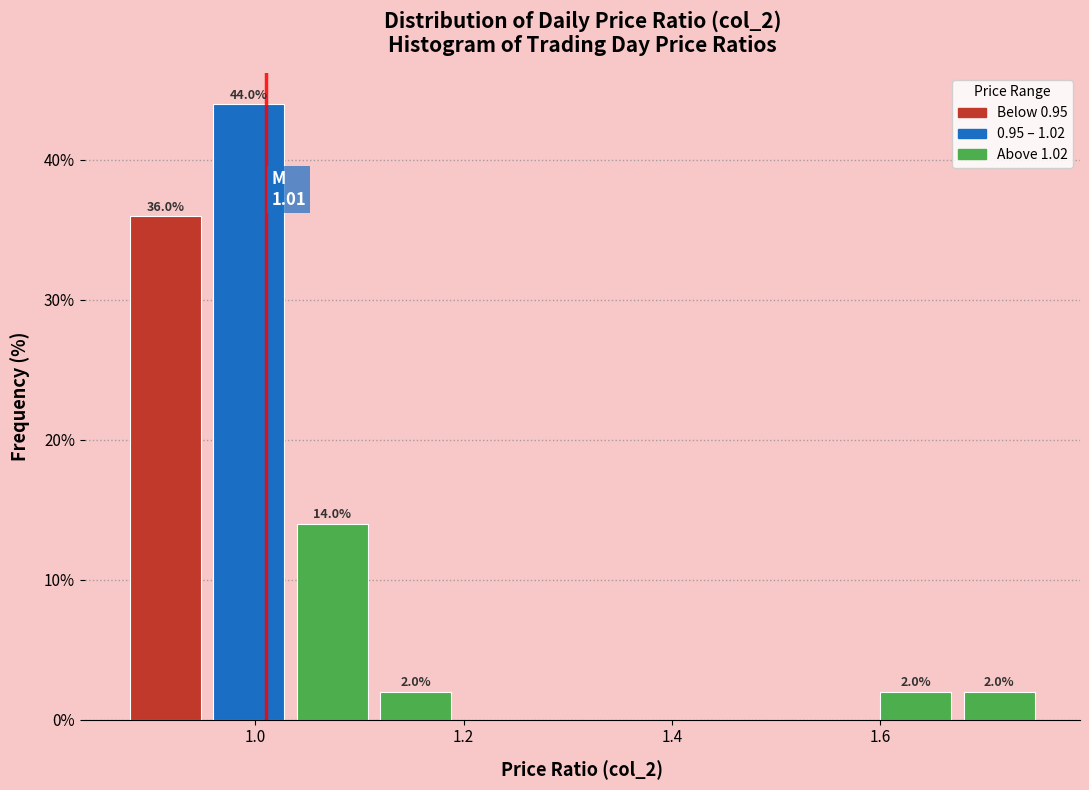

Over which range of the x-axis is the bar tallest?

0.96 to 1.04